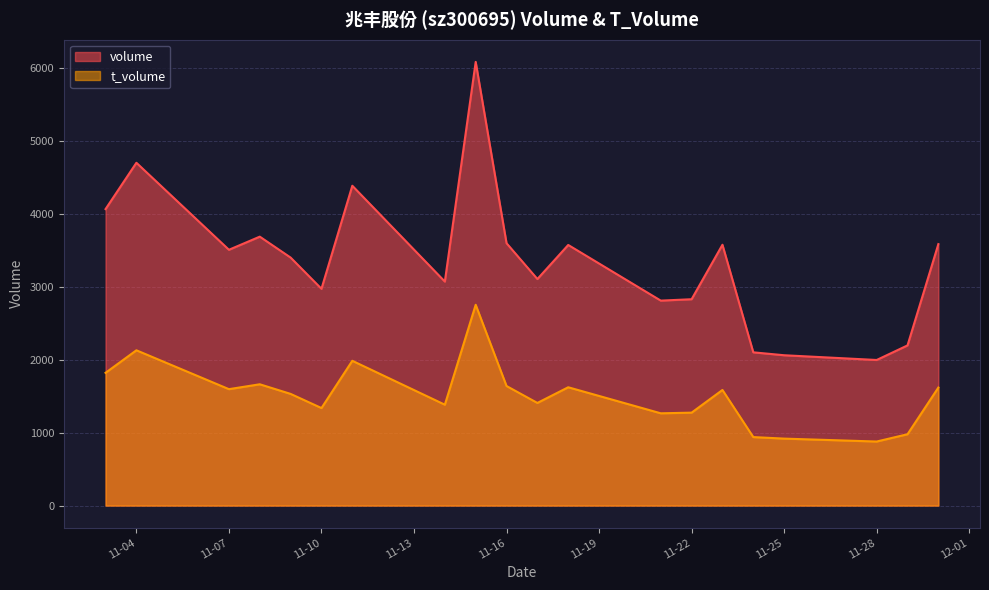

How many lines are shown in the chart?

2